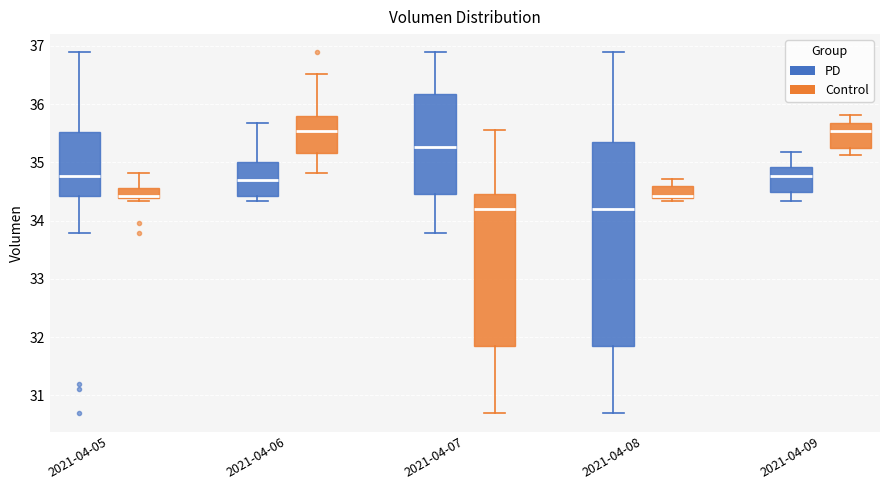

Comparing the boxes themselves (not the whiskers), which one is the tallest?

2021-04-08 (PD)